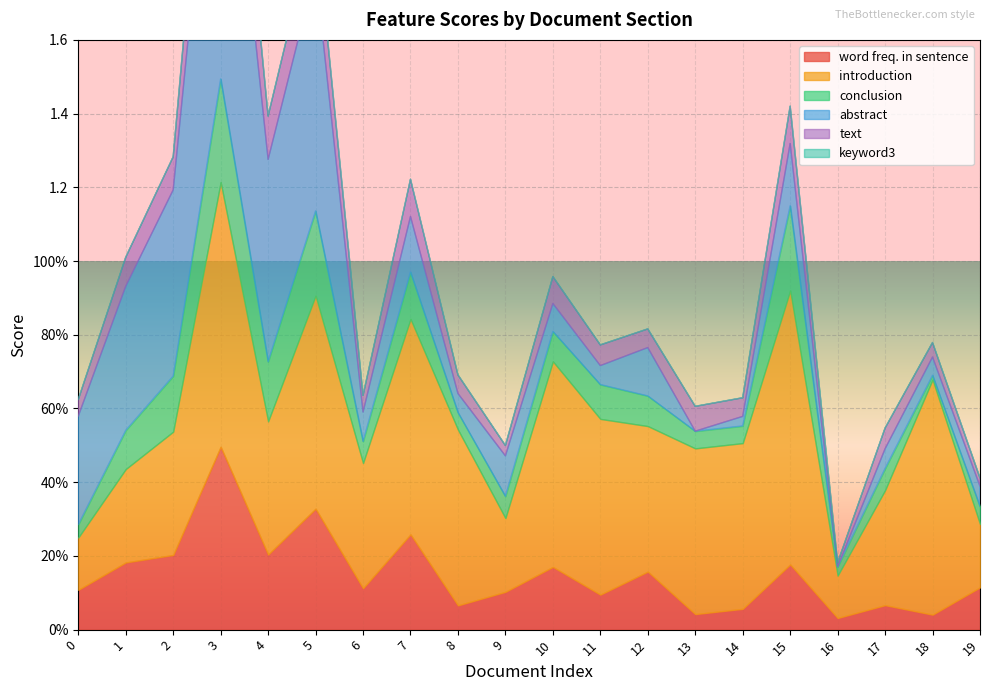

List the series in order of their peak value, lowest first.

keyword3, text, conclusion, word freq. in sentence, introduction, abstract